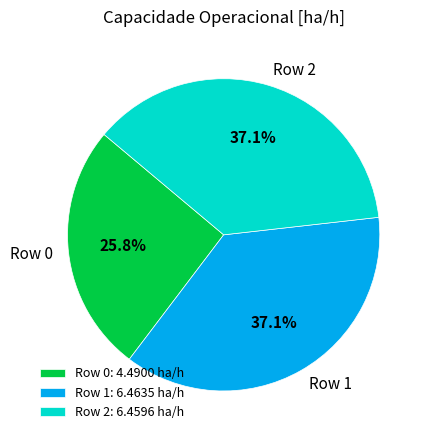

Count the number of slices in the pie.

3